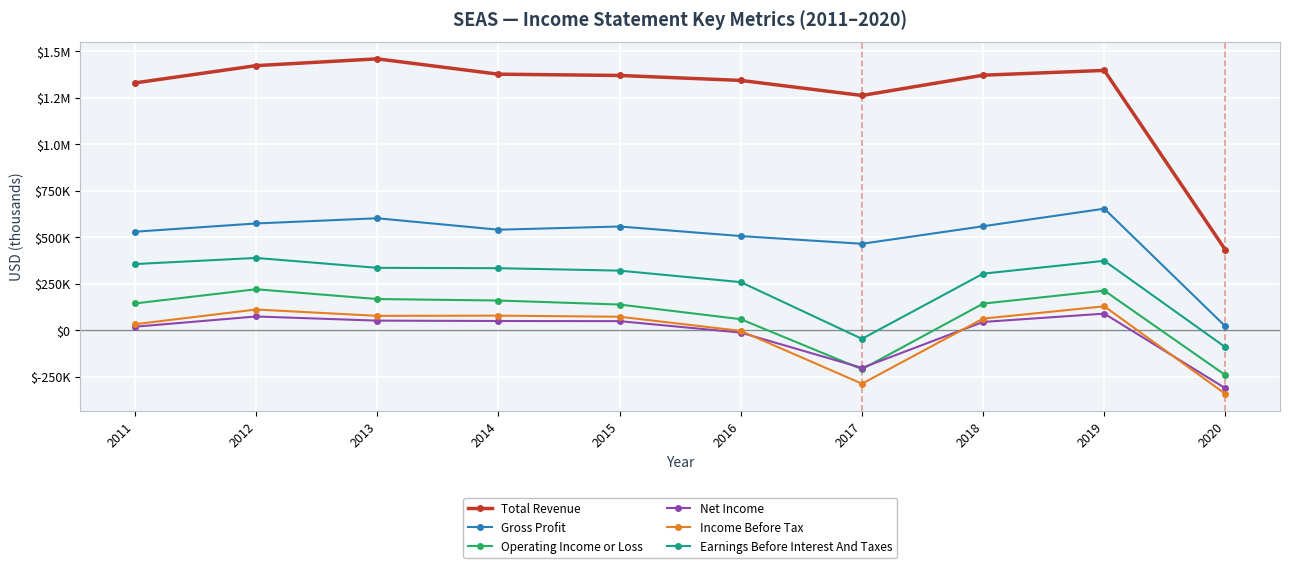

True or false: Income Before Tax has more than 0 interior local peaks.

True